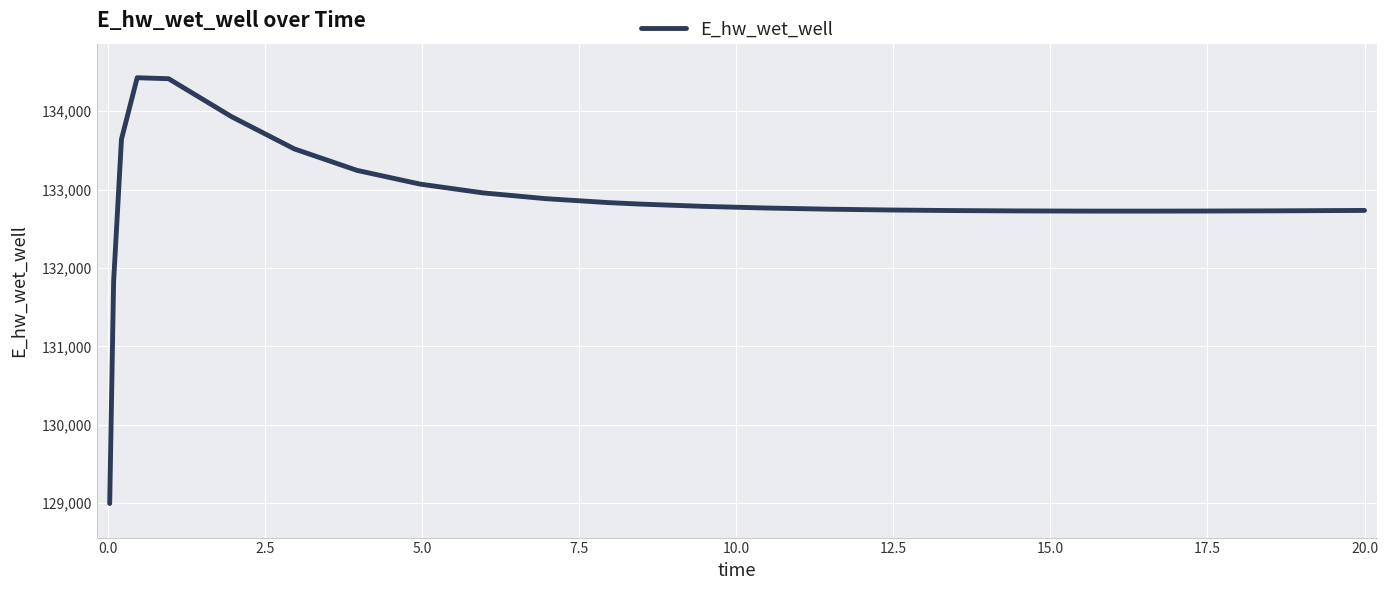

What is the difference between the maximum and minimum values?

5432.0